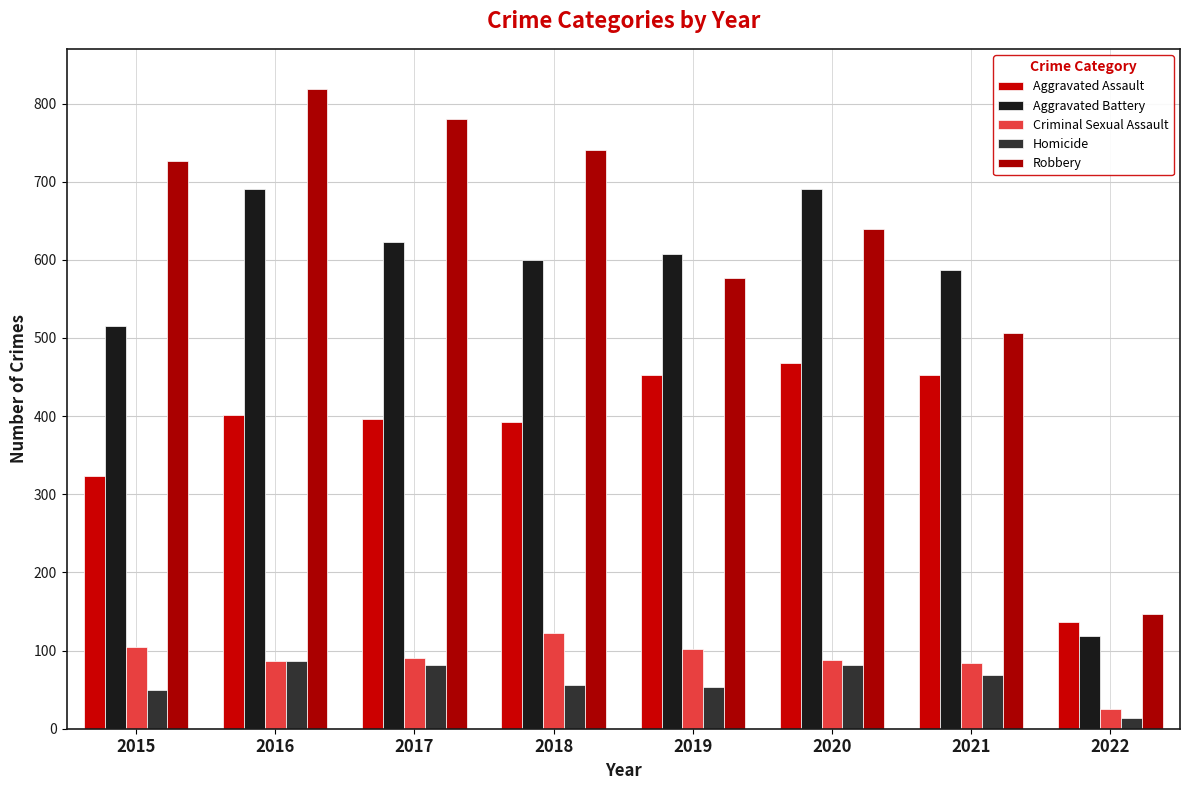

What is the difference between the highest and lowest values at 2019?

555